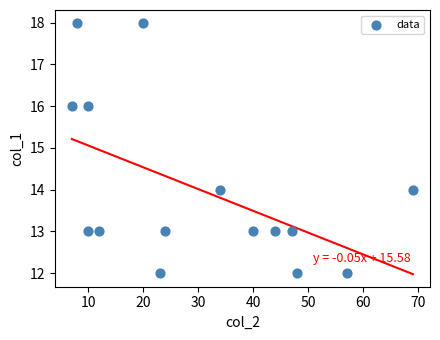

What is the range of Y values (max minus min)?

6